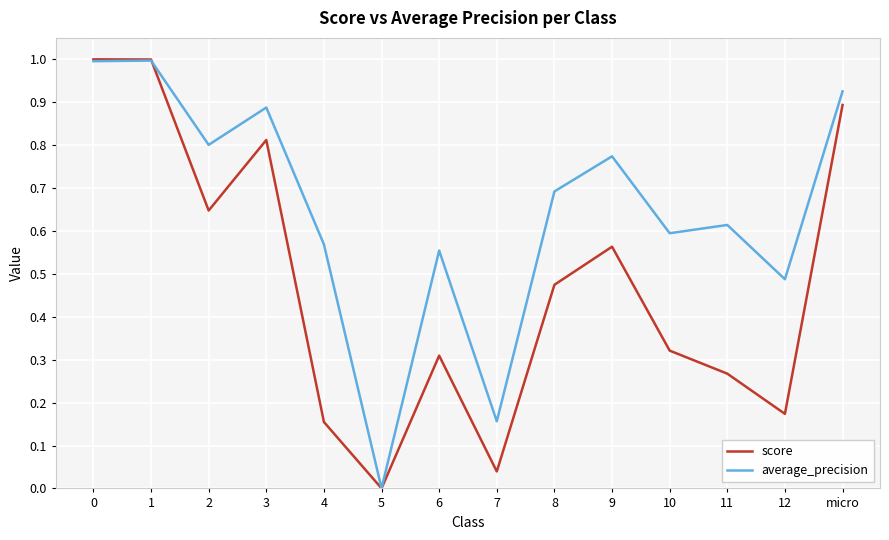

What position from the right is micro?

1